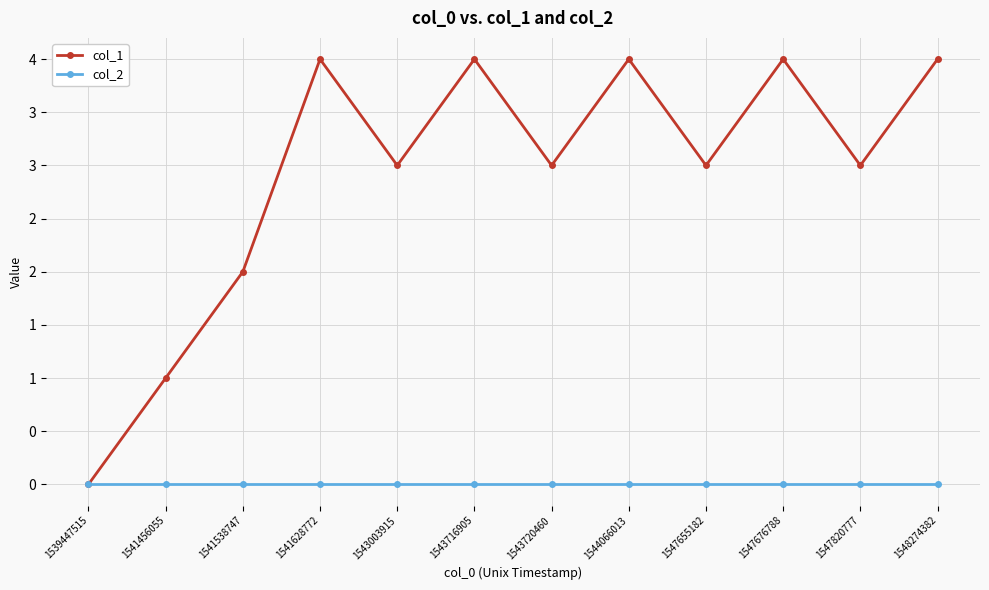

Which series has the largest total across all categories?

col_1